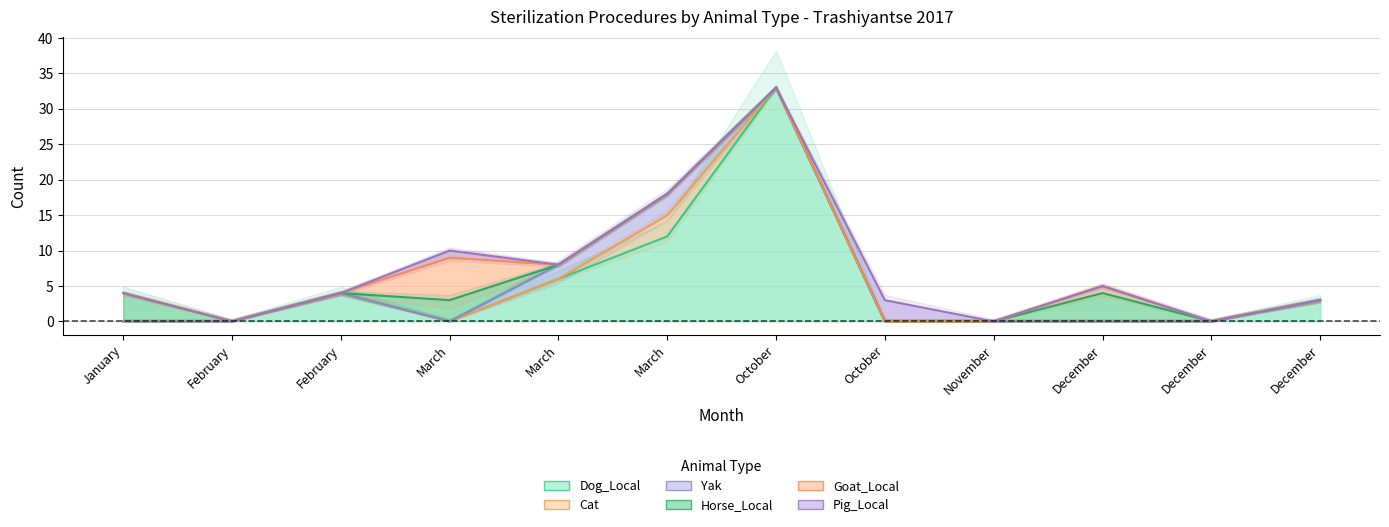

Which series has the largest range (max minus min)?

Dog_Local